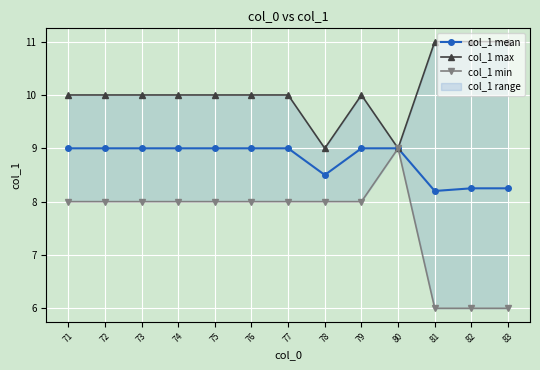

What value does the col_1 min series have at 71?

8.0